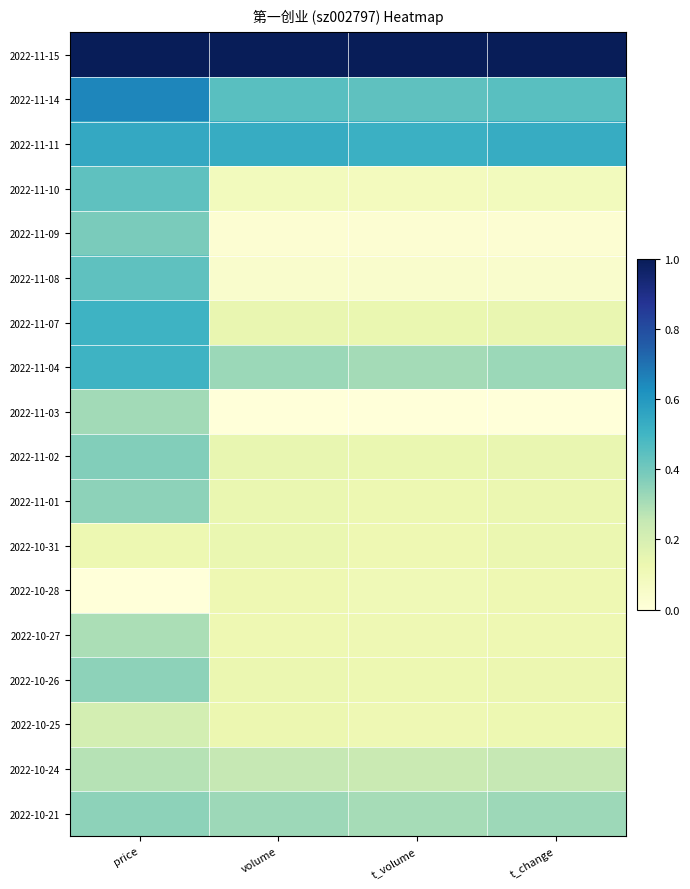

At which category is the sum across all series the highest?

price